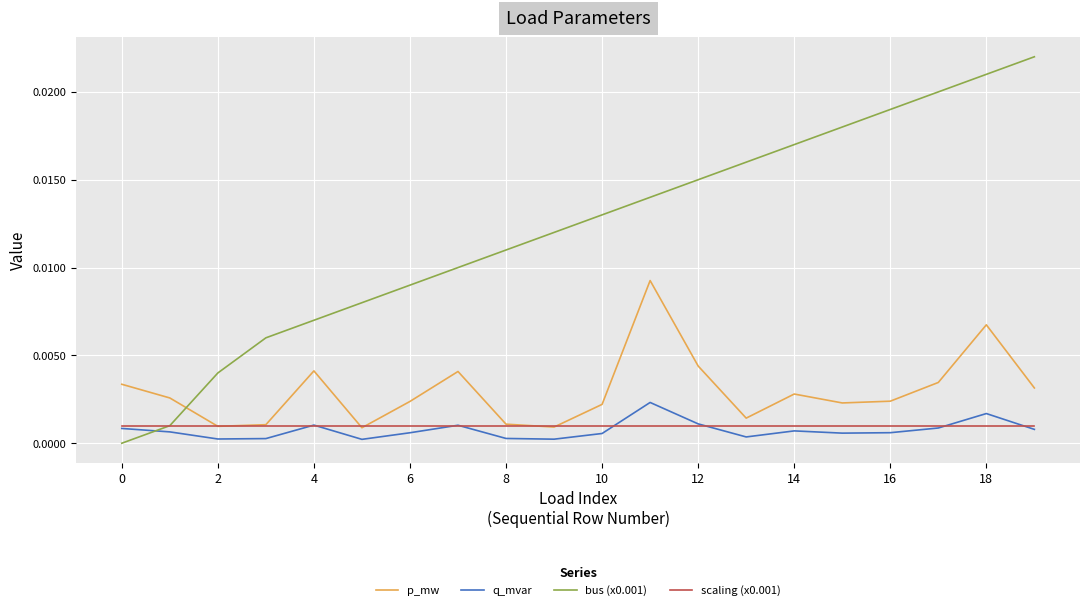

What are all the series names shown in the legend?

p_mw, q_mvar, bus (x0.001), scaling (x0.001)